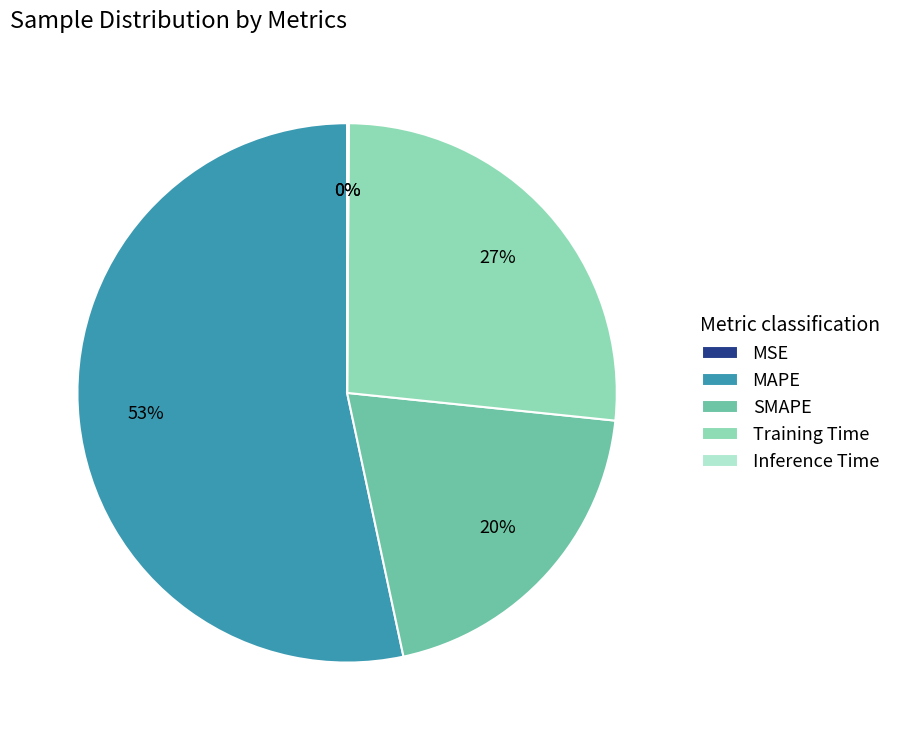

To the nearest percent, what is the average slice percentage?

20%